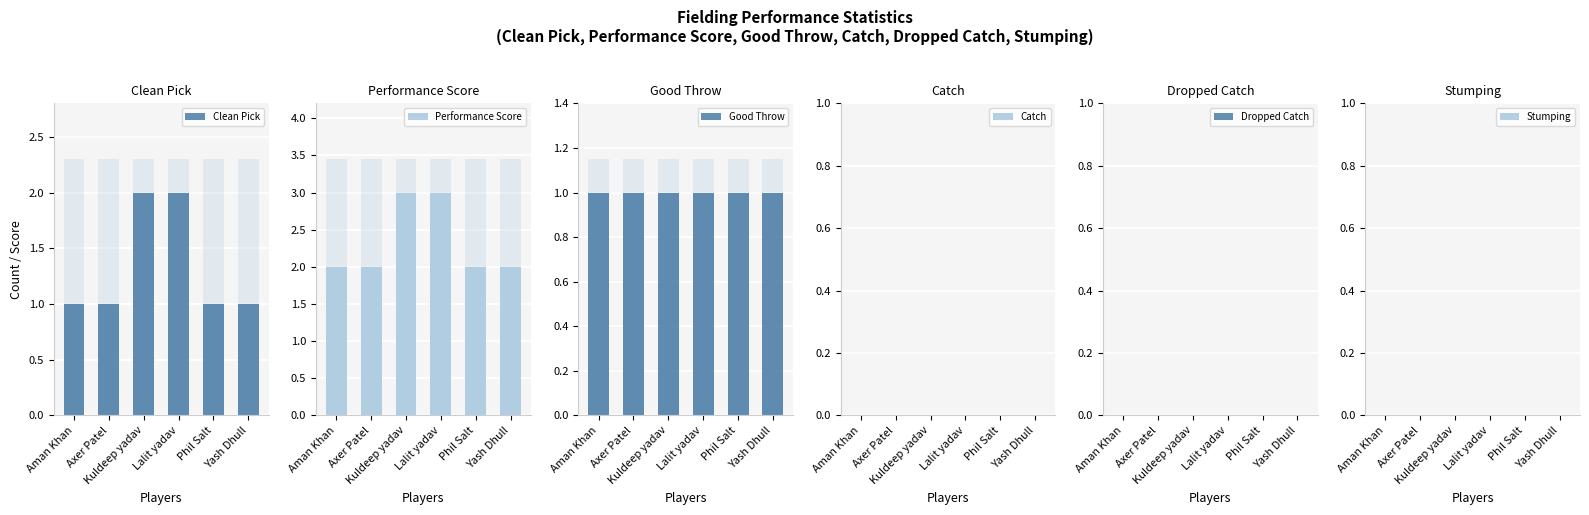

What is the value of the Performance Score bar at the 6th from the left?

2